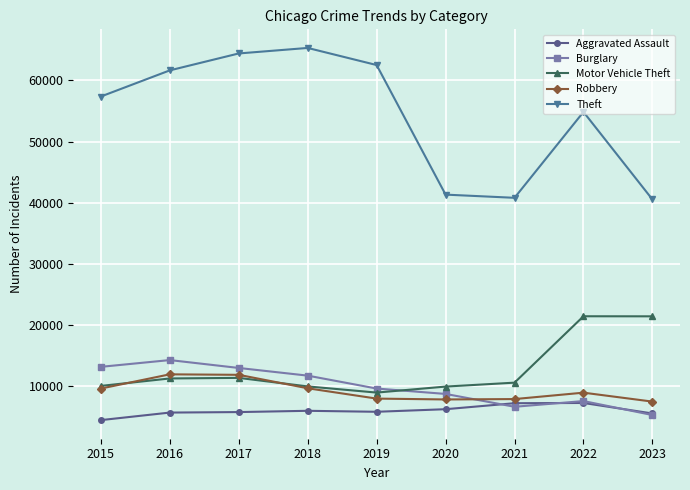

What is the minimum value for Motor Vehicle Theft?

8977